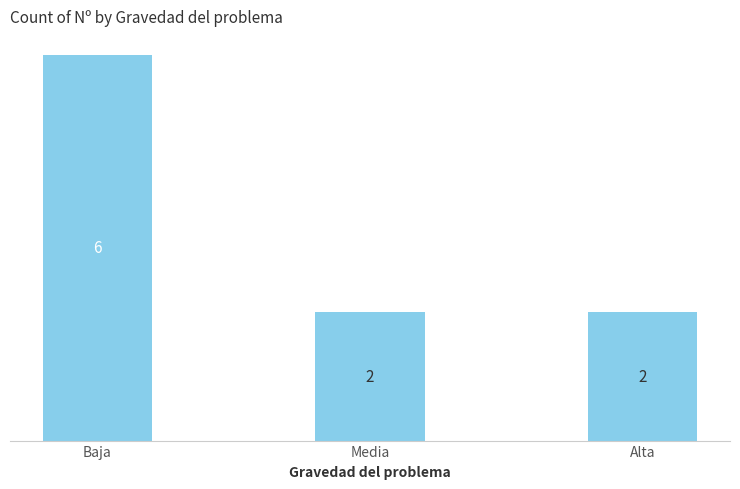

The chart shows a value of 3 at Media. True or false?

False